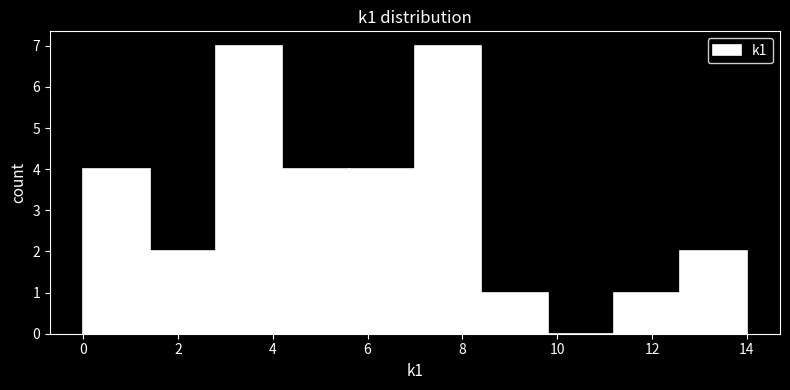

Reading left to right, transcribe this chart: for each bar, give the range it covers on the x-axis and its height. The values are not printed on the chart, so give them approximately, as read against the axis.

0.0 to 1.4: 4
1.4 to 2.8: 2
2.8 to 4.2: 7
4.2 to 5.6: 4
5.6 to 7.0: 4
7.0 to 8.4: 7
8.4 to 9.8: 1
9.8 to 11.2: 0
11.2 to 12.6: 1
12.6 to 14.0: 2